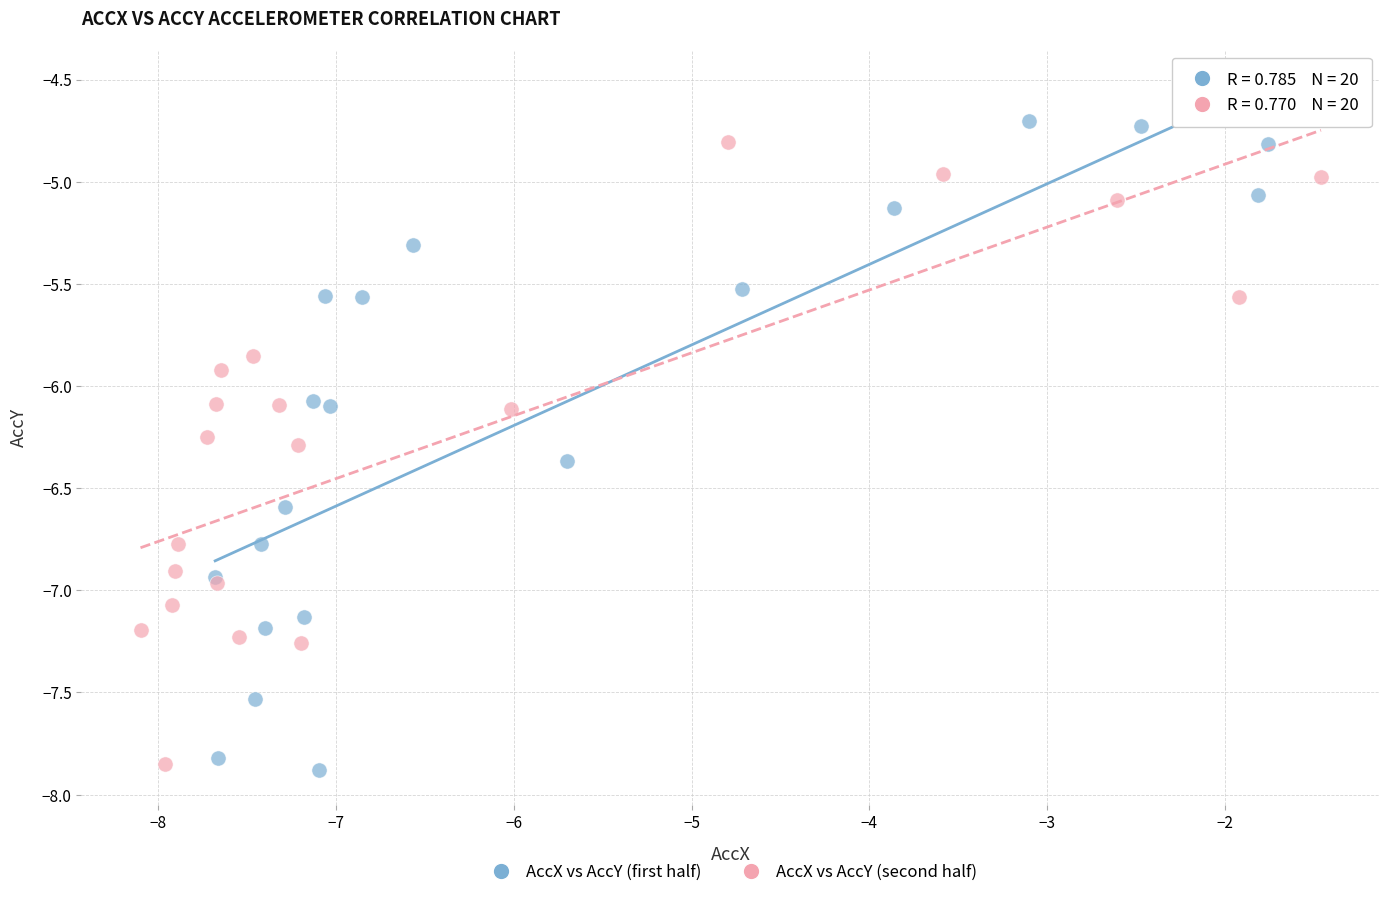

Which series contains the highest Y value?

AccX vs AccY (first half)